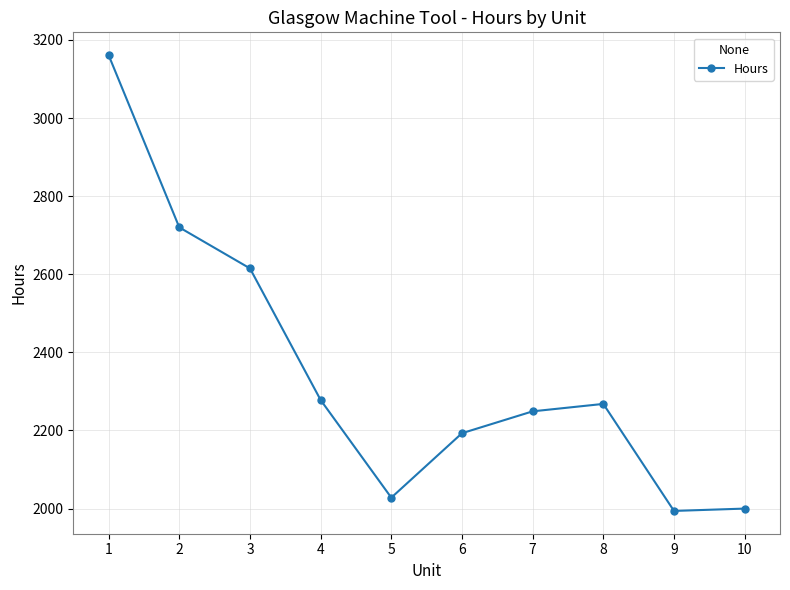

True or false: the data shows 2268 at 8.

True